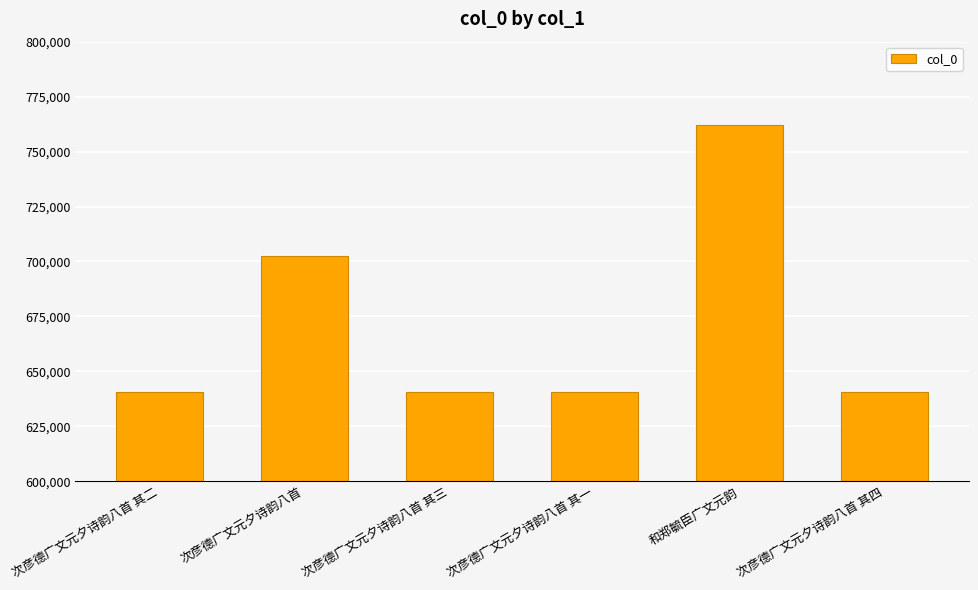

What is the label of the 4th bar from the left?

次彦德广文元夕诗韵八首 其一